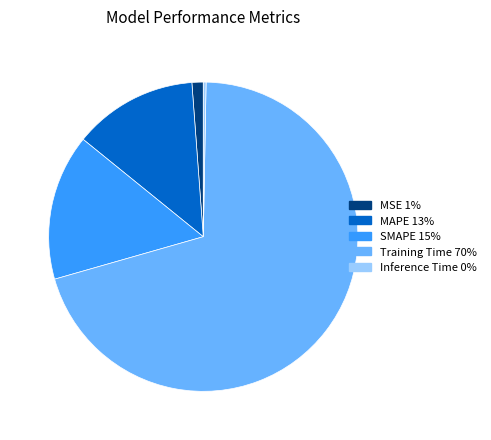

The MAPE slice represents 13% of the pie. True or false?

True